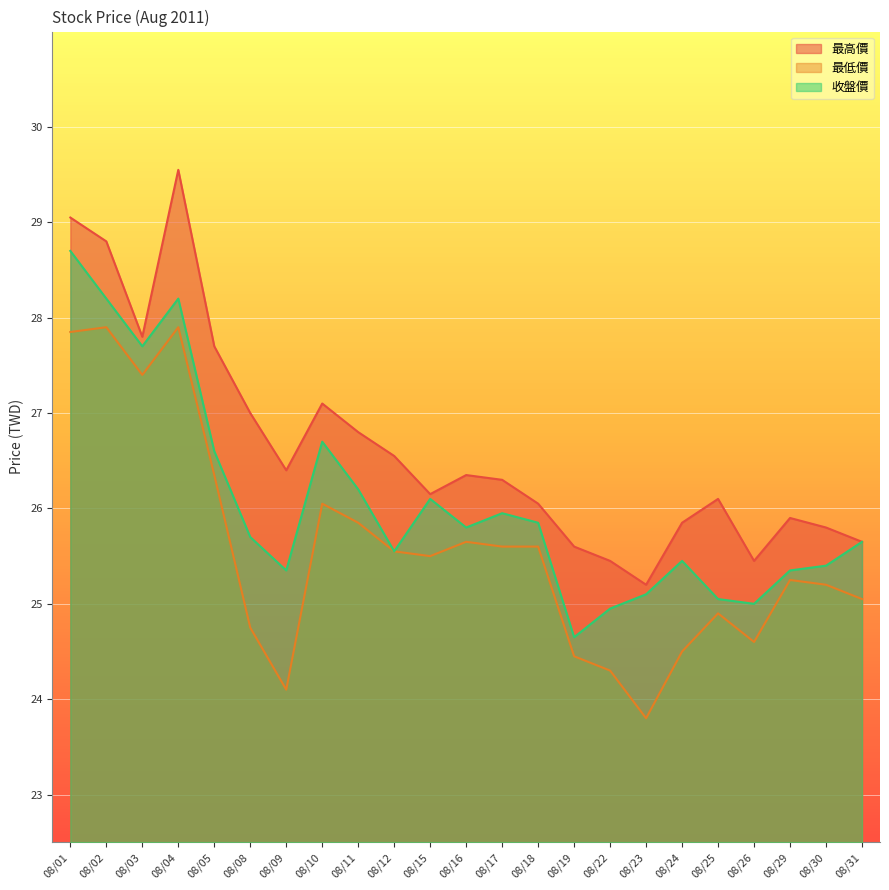

True or false: 最高價 and 收盤價 cross at least once.

False